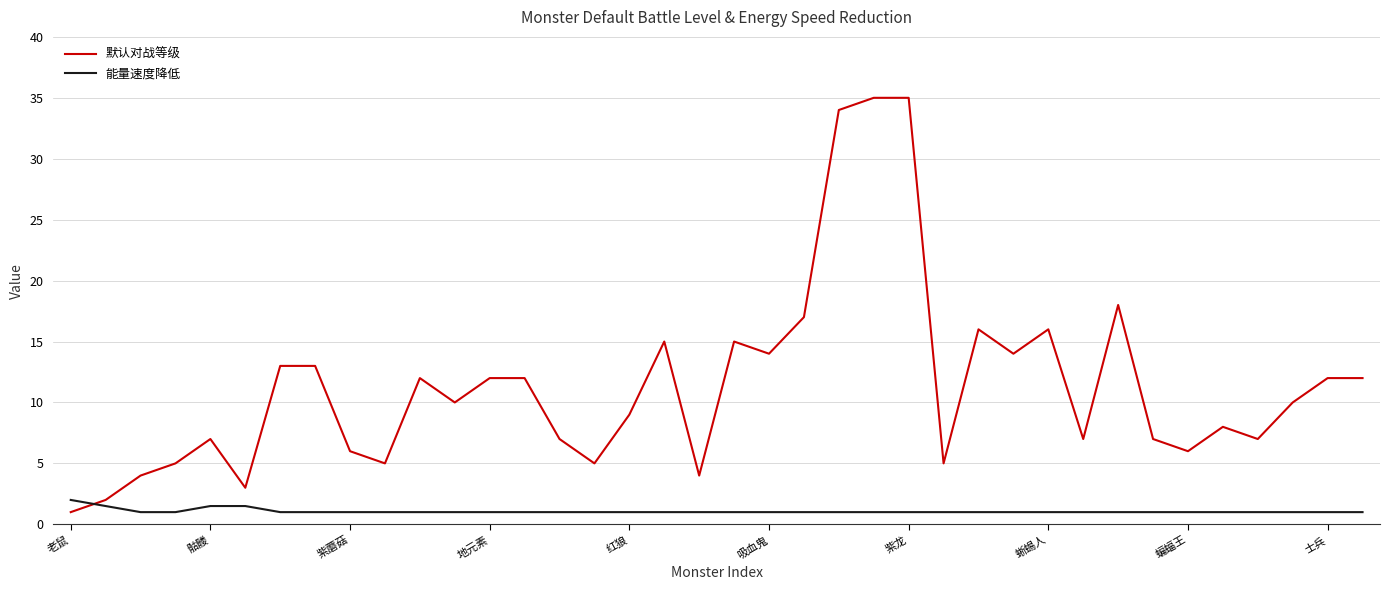

Does the chart display data point markers on the line(s)?

No